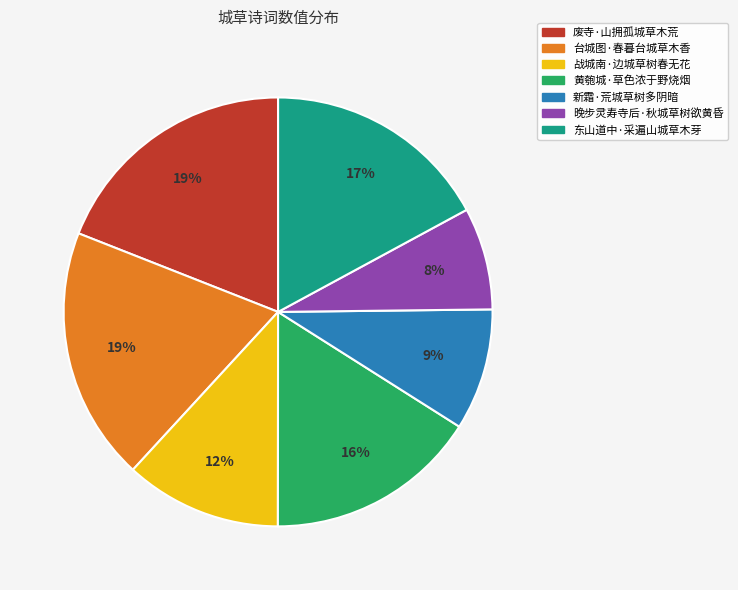

To the nearest percent, what is the difference between the largest and smallest slice percentages?

11%